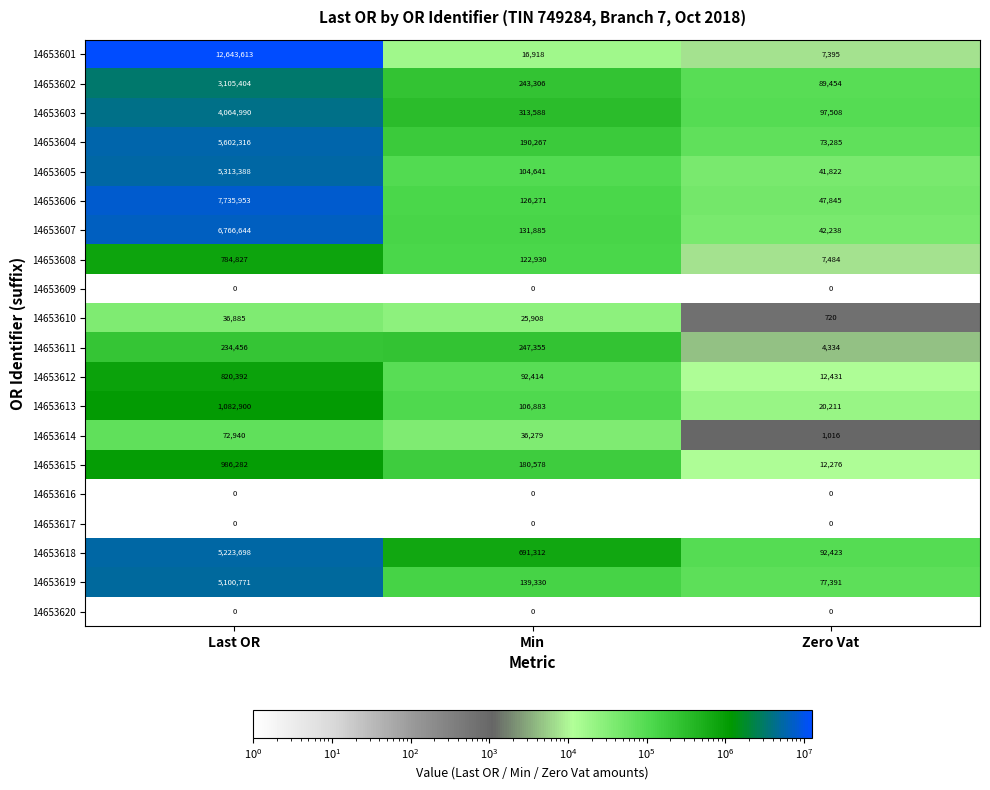

Which series has the widest spread of values?

14653601